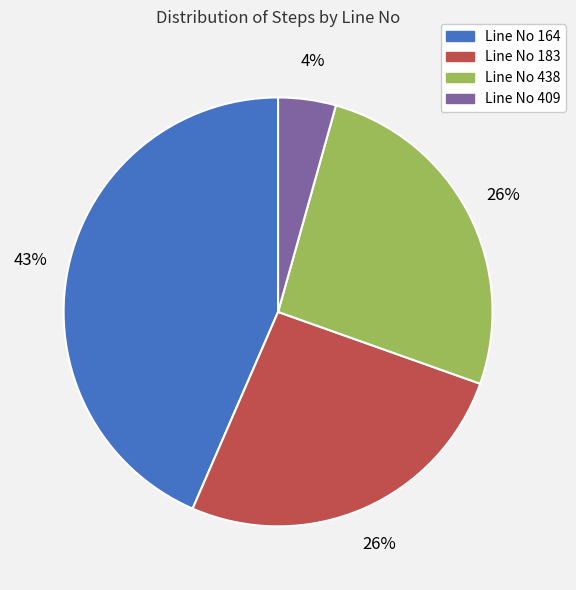

How many segments does this pie chart have?

4